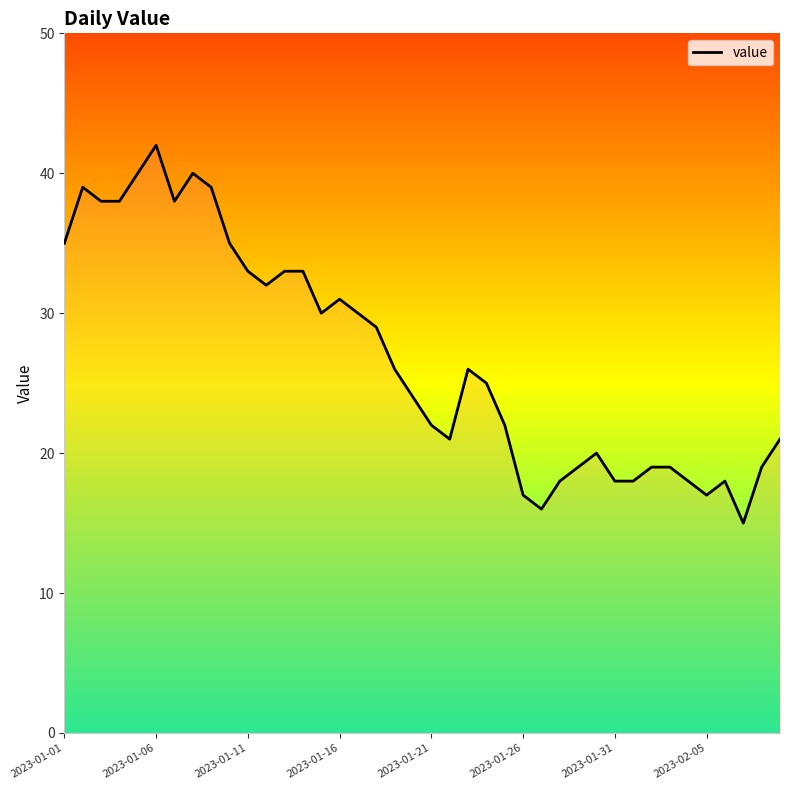

What is the greatest value displayed?

42